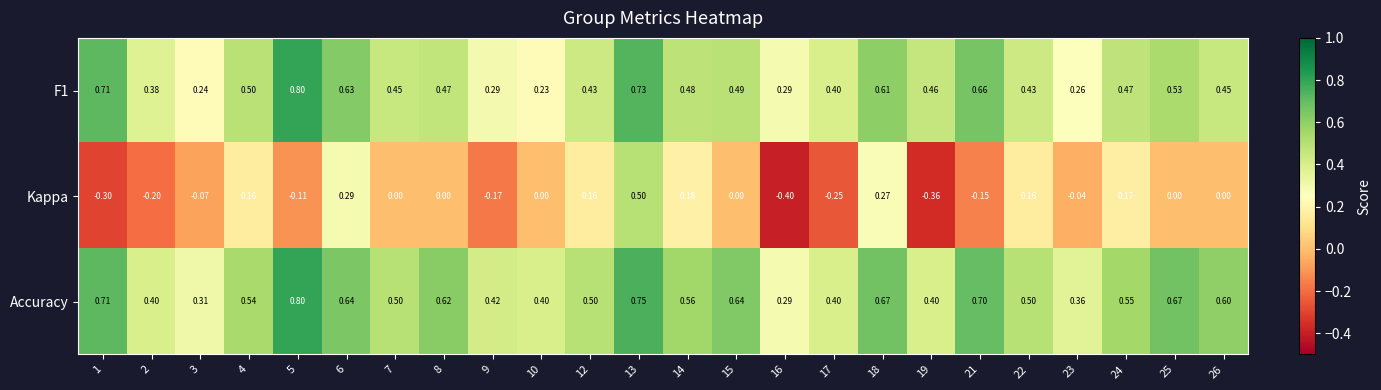

At which category is the sum across all series the highest?

13